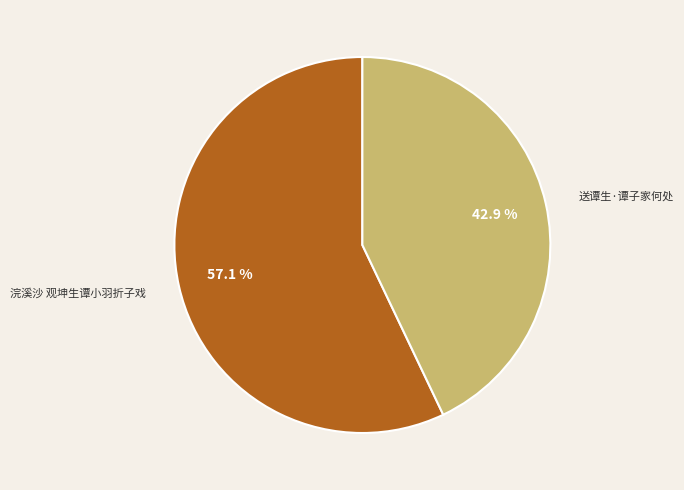

To the nearest percent, what is the average slice percentage?

50%